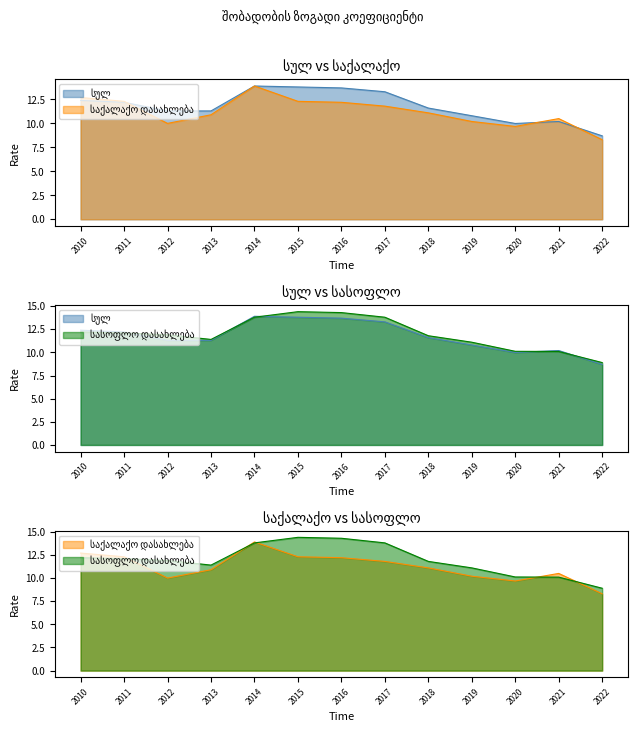

How many lines are shown in the chart?

3